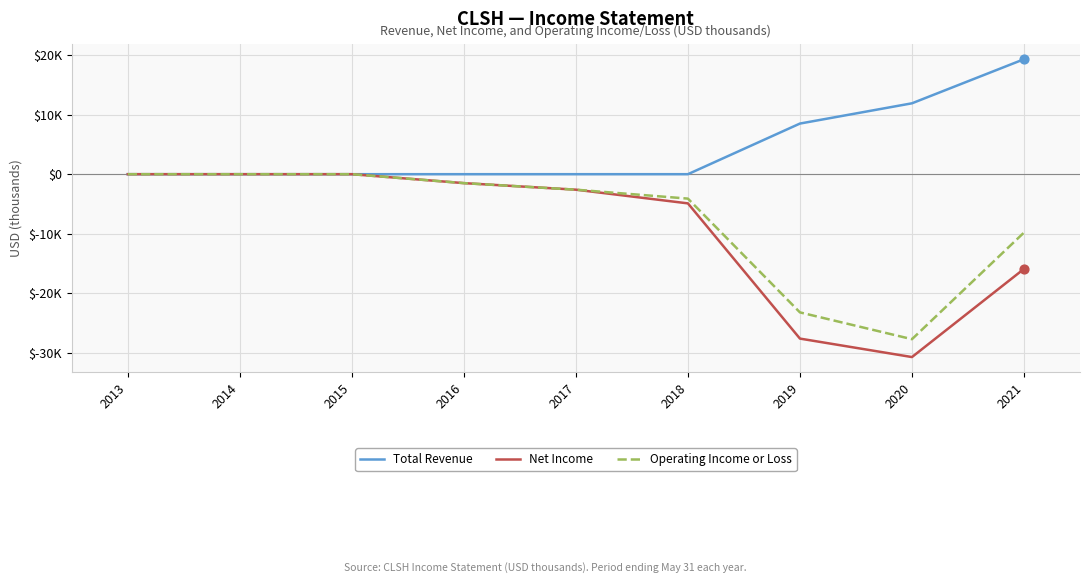

Is the value of Net Income at 2020 greater than the value of Total Revenue at 2020?

No